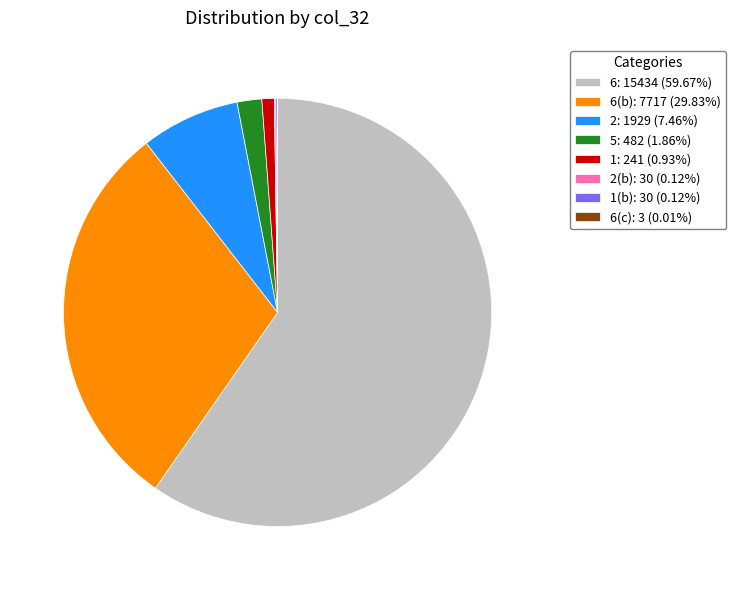

Does any single category account for the majority?

Yes